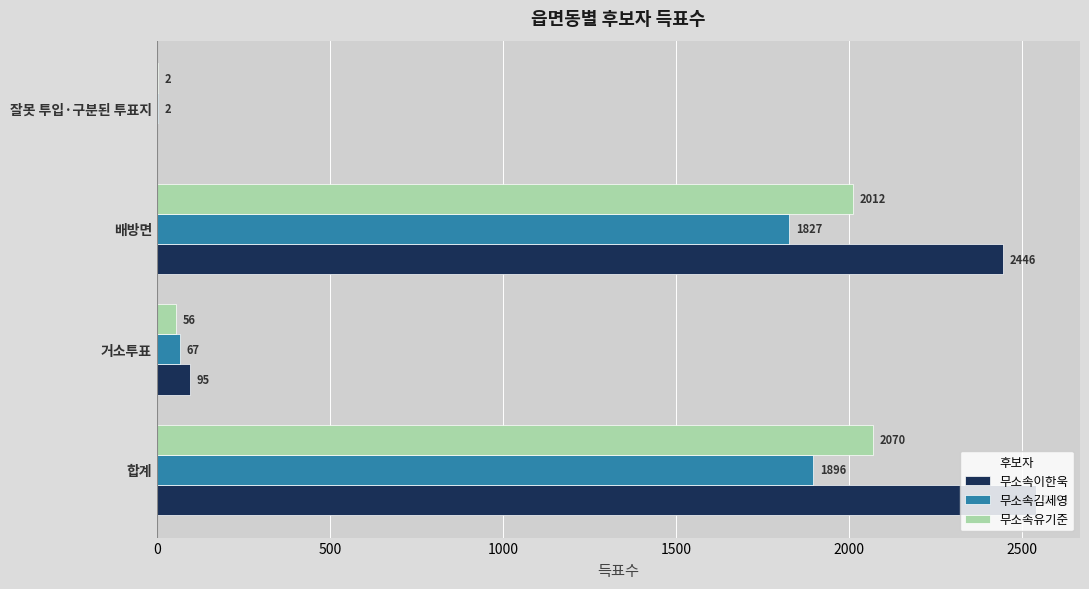

Which series changed the most between 합계 and 배방면?

무소속이한욱